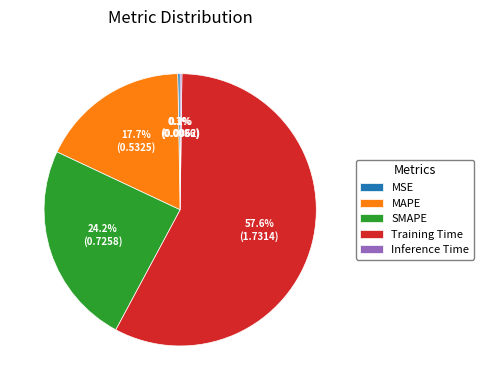

What is the largest slice in the pie chart?

Training Time